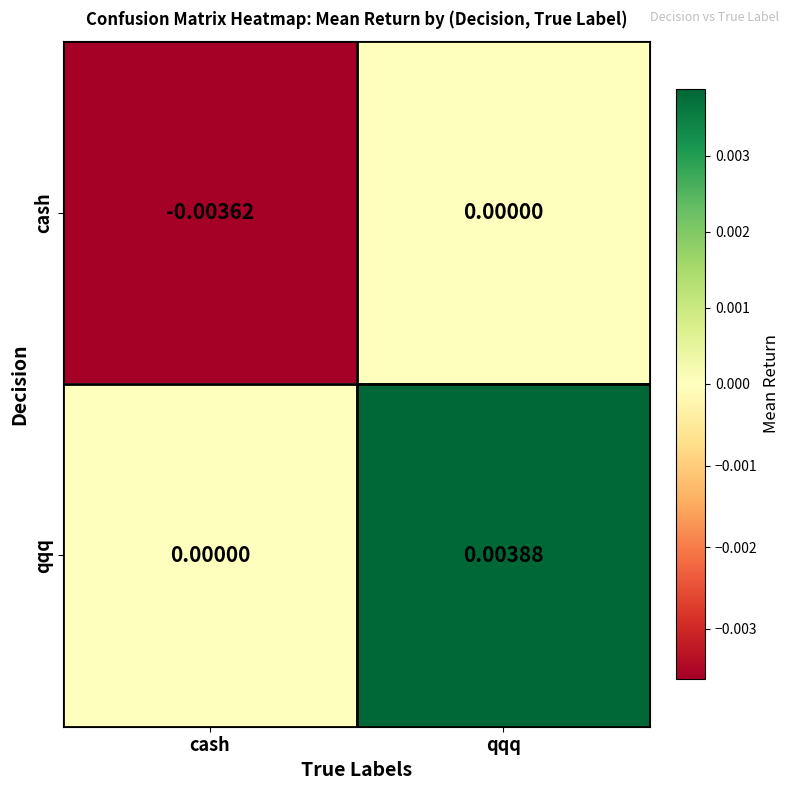

Rank the categories by qqq value from lowest to highest.

cash, qqq